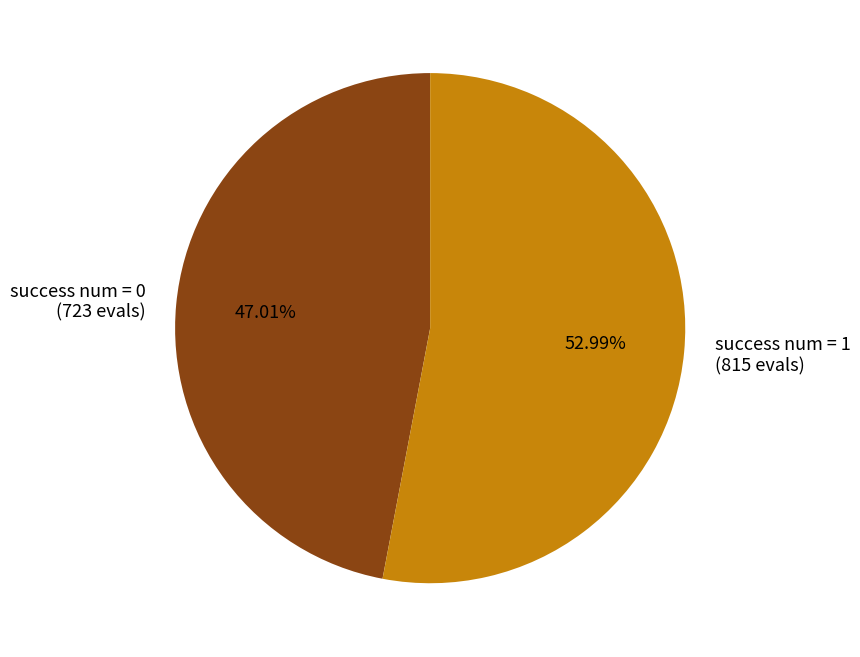

To the nearest percent, what is the average slice percentage?

50%